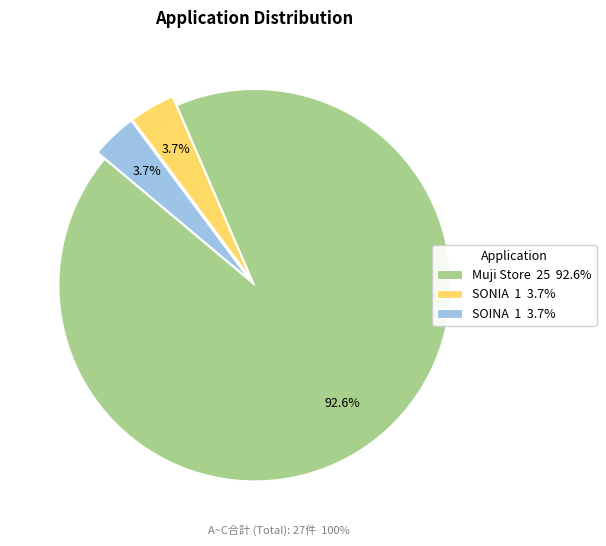

Do Muji Store and SONIA together represent more than half of the pie?

Yes